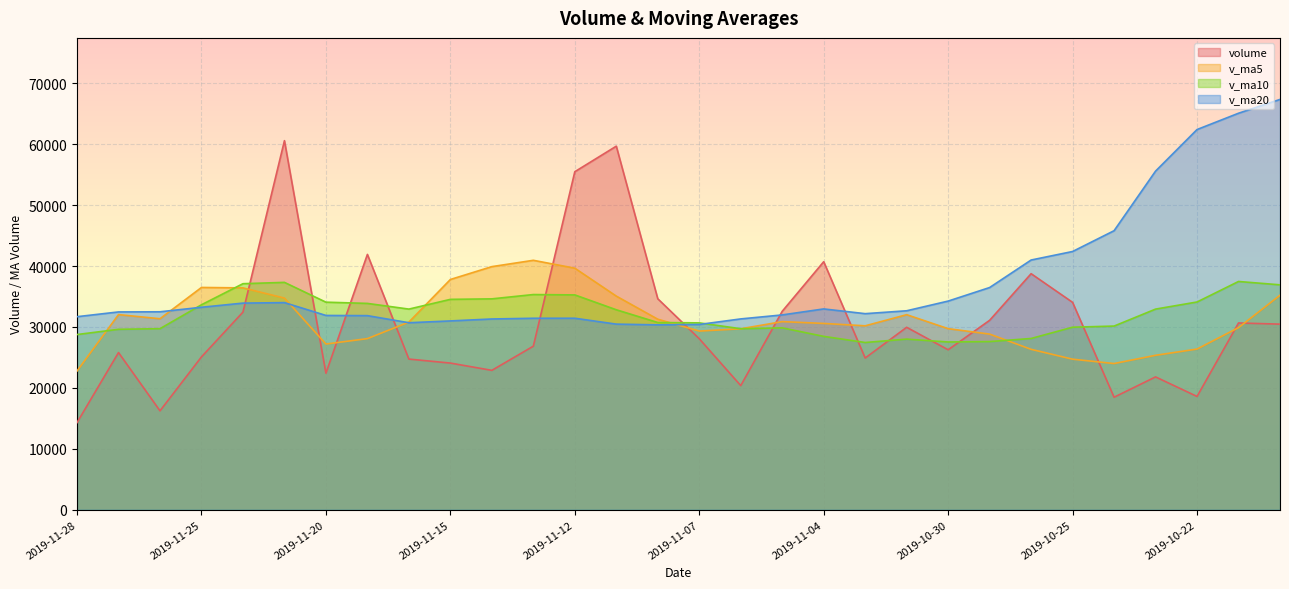

What is the label of the 13th point from the right?

2019-11-05